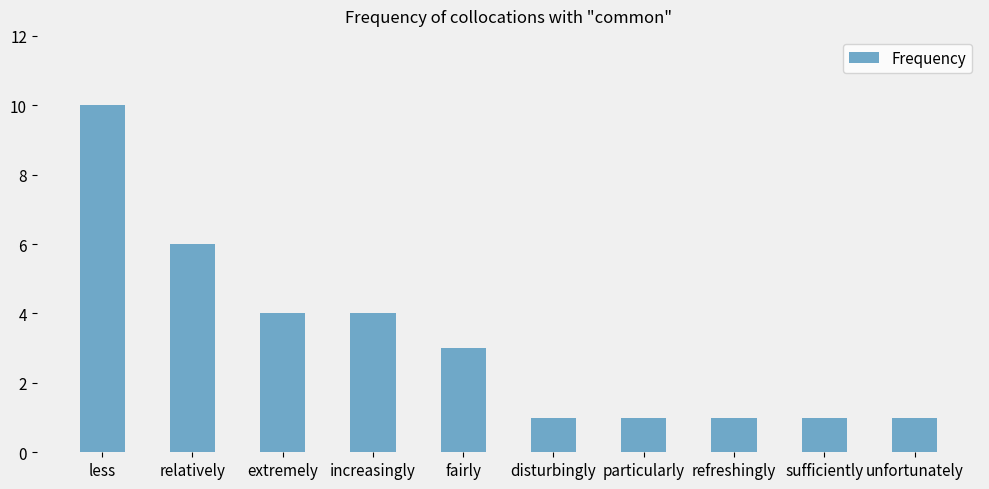

What is the difference between the second highest and second lowest values?

5